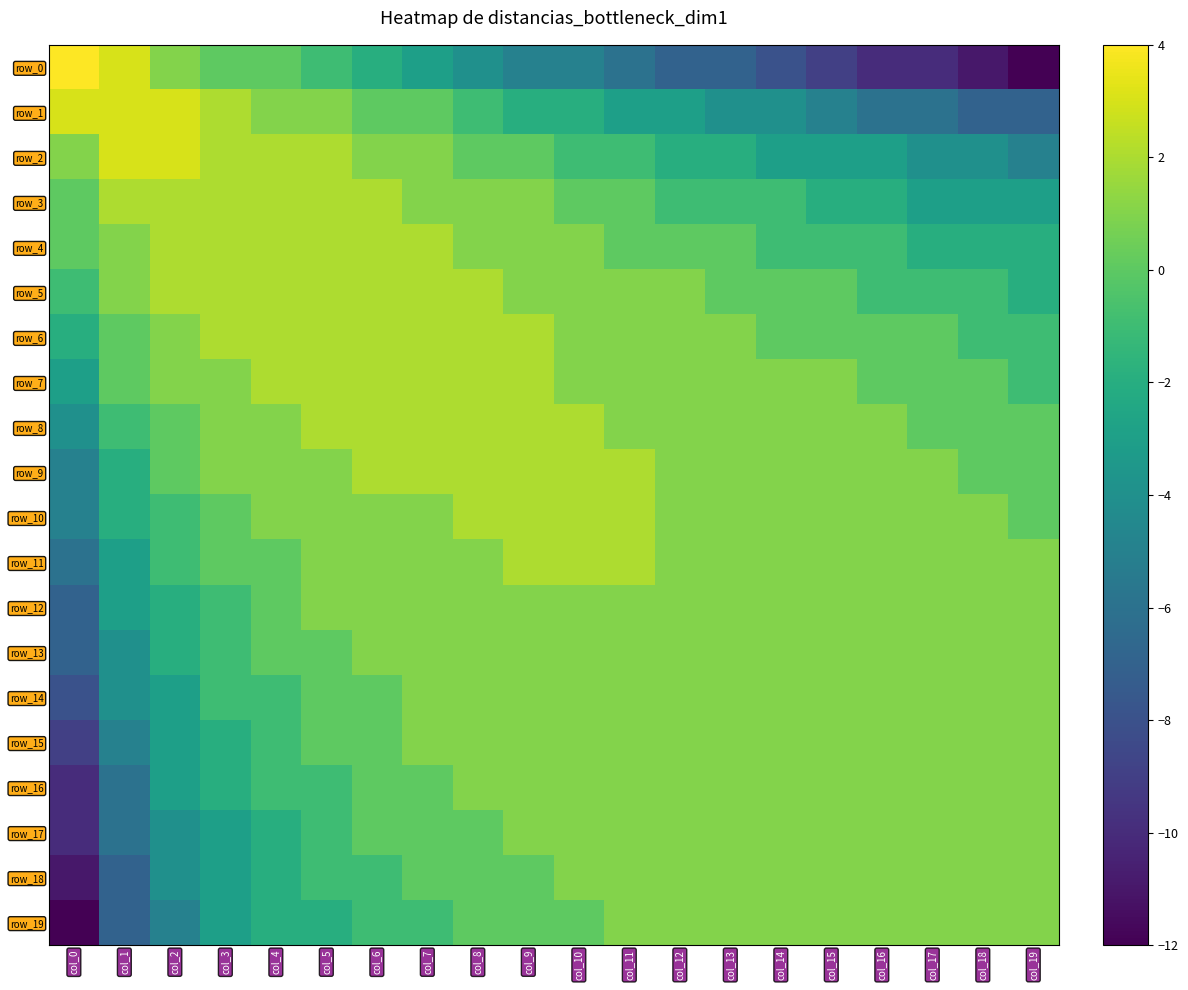

List the series in order of their peak value, lowest first.

row_12, row_13, row_14, row_15, row_16, row_17, row_18, row_19, row_3, row_4, row_5, row_6, row_7, row_8, row_9, row_10, row_11, row_1, row_2, row_0